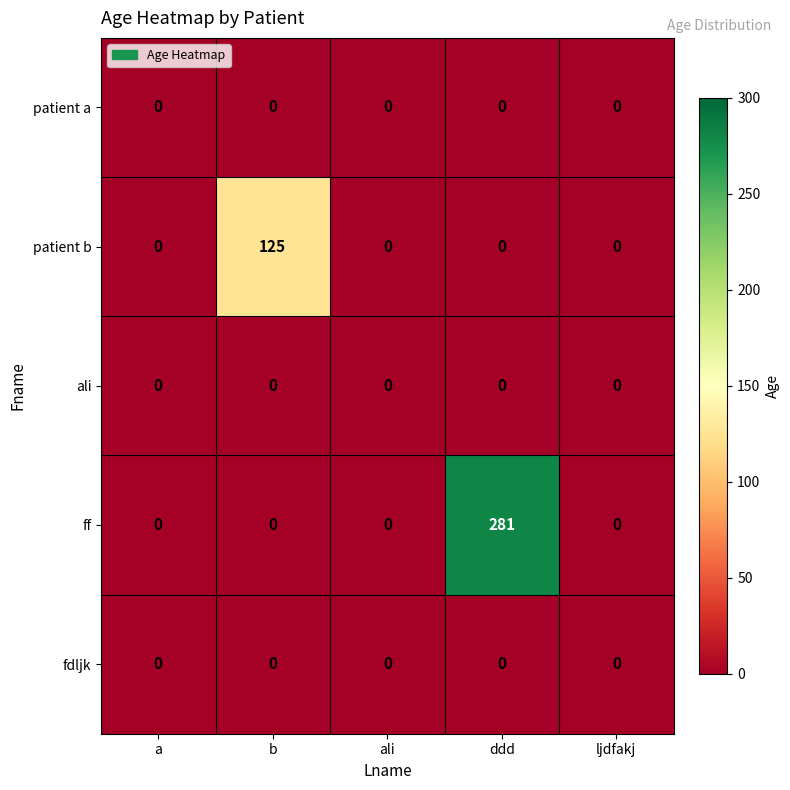

Reading left to right, what are all the values shown in this chart?

patient a: 0	0	0	0	0
patient b: 0	125	0	0	0
ali: 0	0	0	0	0
ff: 0	0	0	281	0
fdljk: 0	0	0	0	0